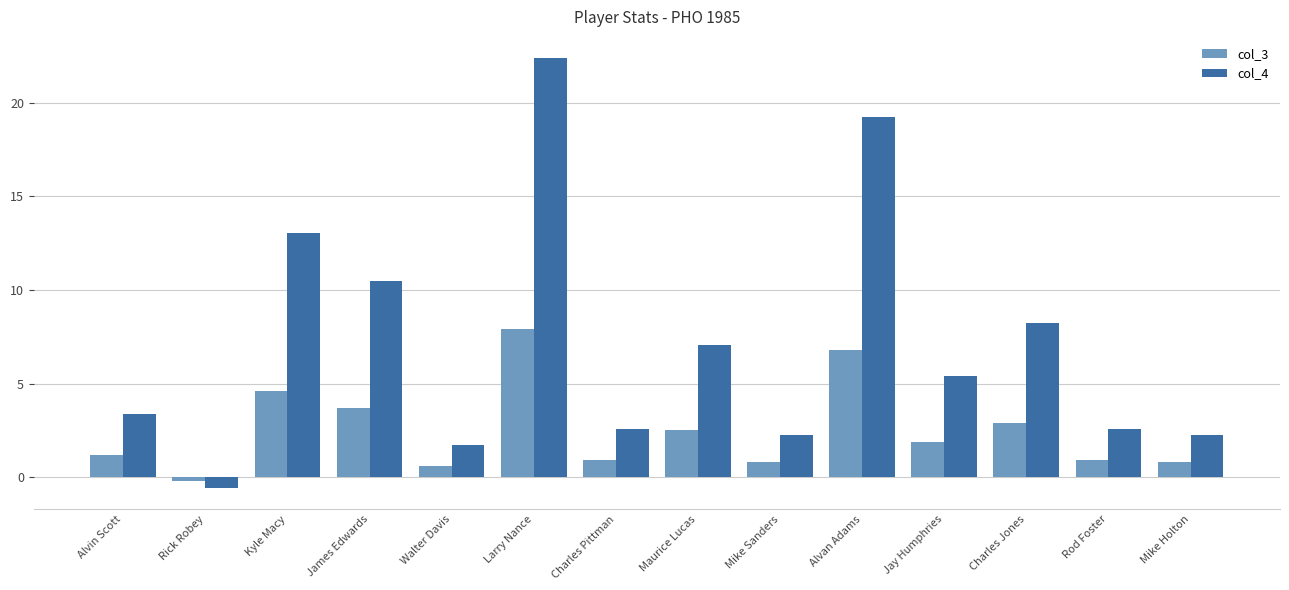

Rank the series at Alvin Scott from highest to lowest value.

col_4, col_3